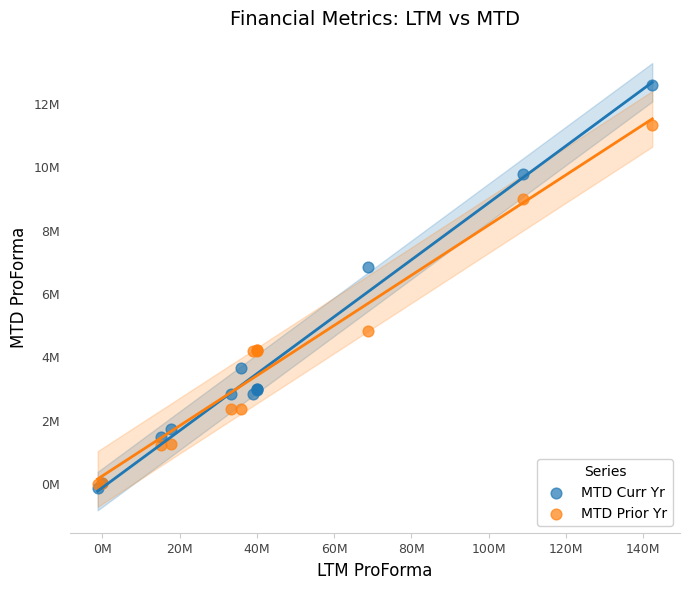

What are all the series names shown in the legend?

MTD Curr Yr, MTD Prior Yr